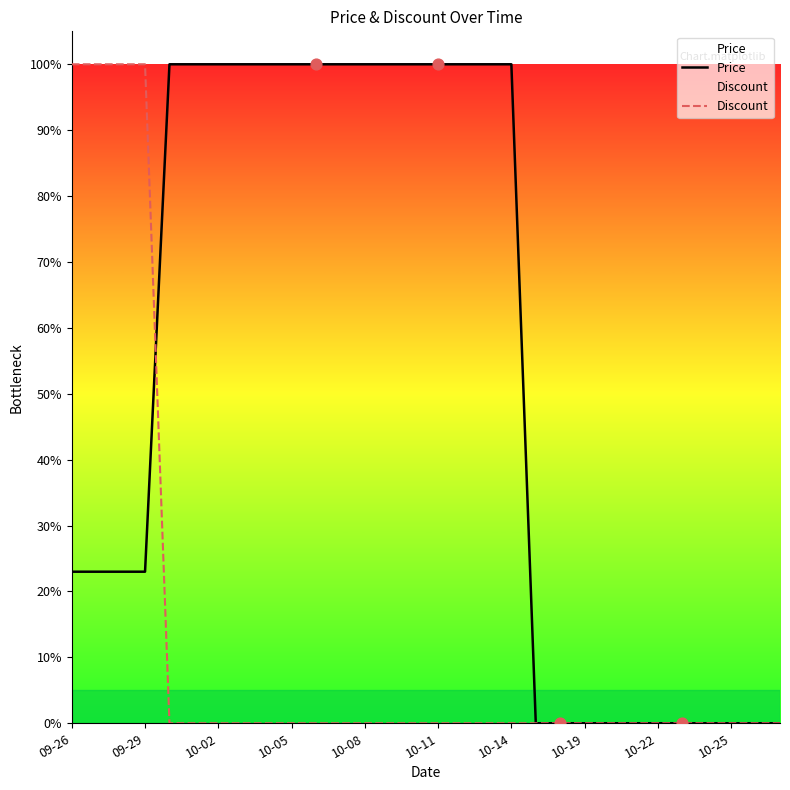

Which series contains the highest Y value?

Price